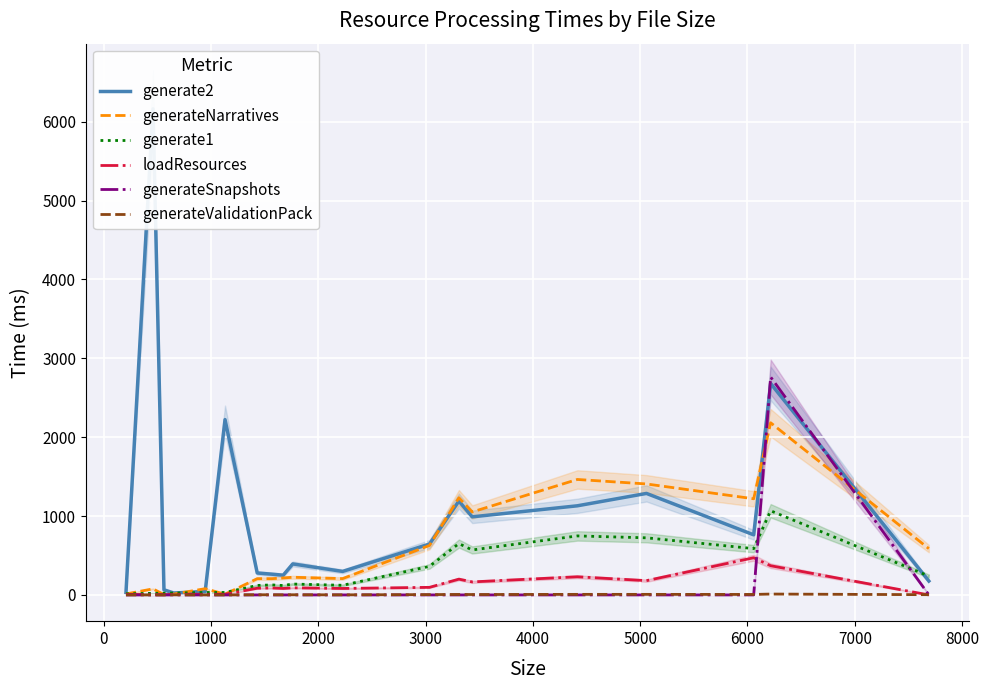

How many interior local valleys does the generateNarratives series have?

5